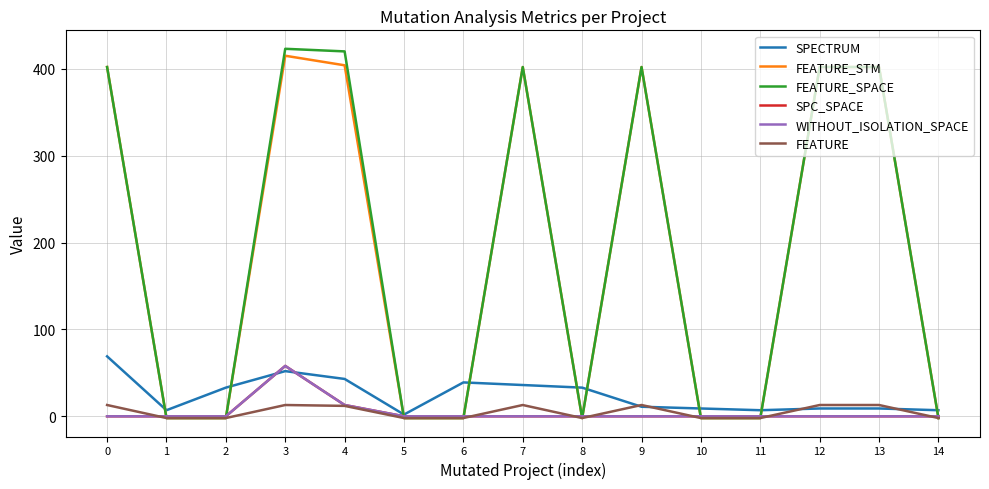

Does the chart display data point markers on the line(s)?

No